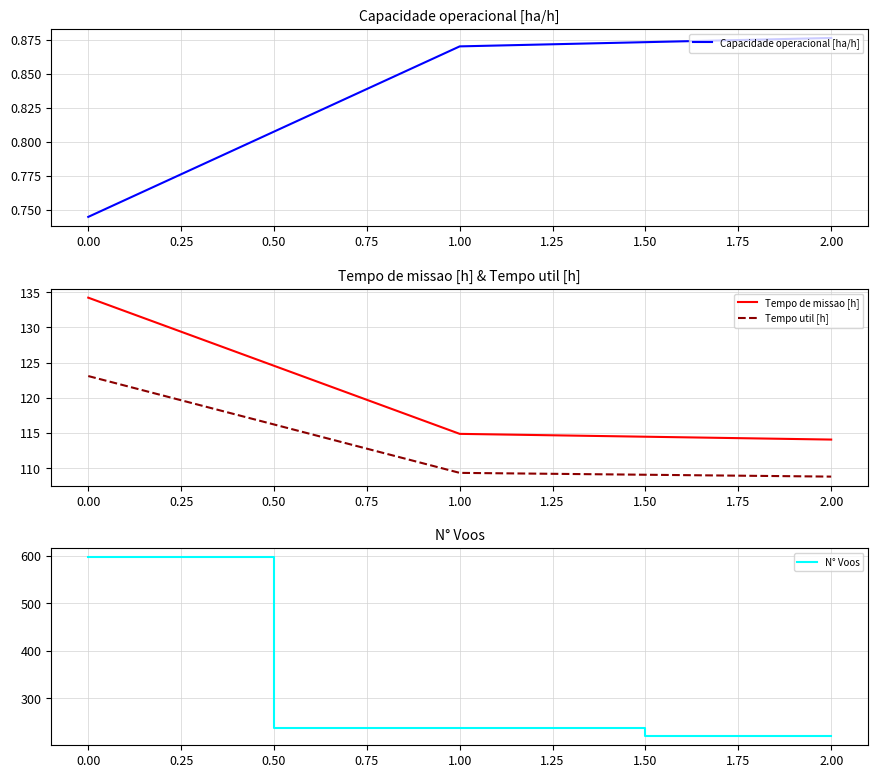

Does the chart display data point markers on the line(s)?

No